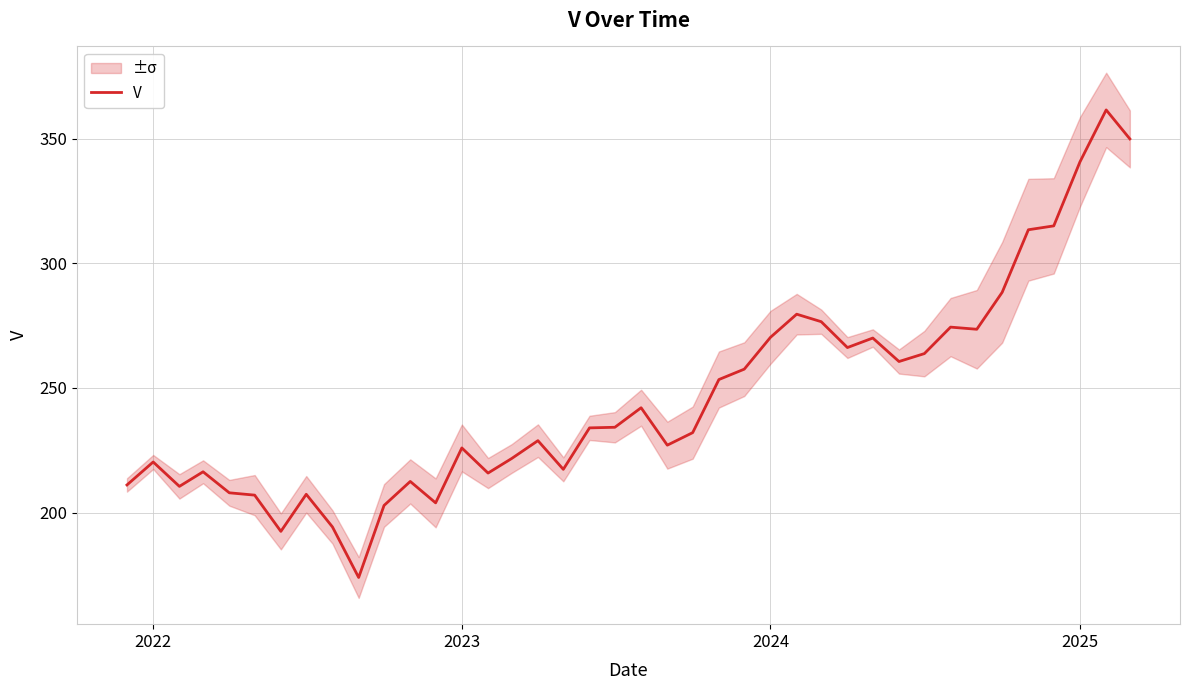

What is the maximum value for V?

361.5